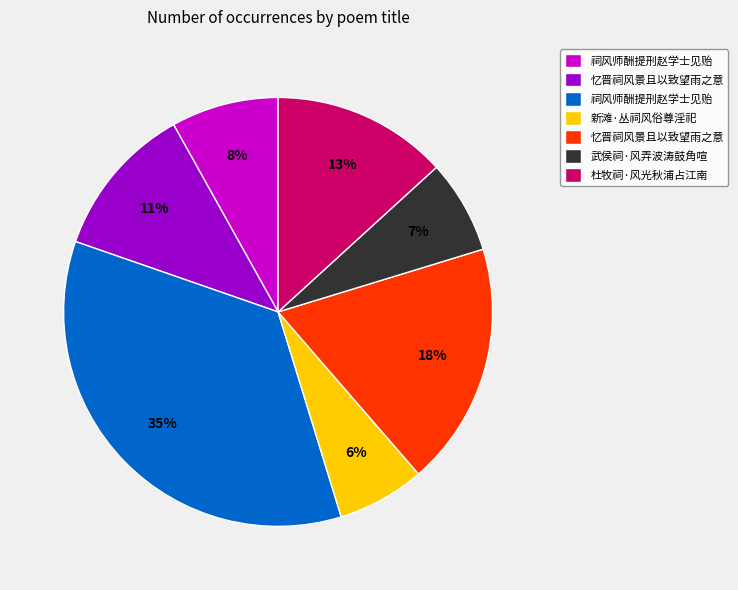

Which has a higher value, 武侯祠·风弄波涛鼓角喧 or 祠风师酬提刑赵学士见贻?

祠风师酬提刑赵学士见贻